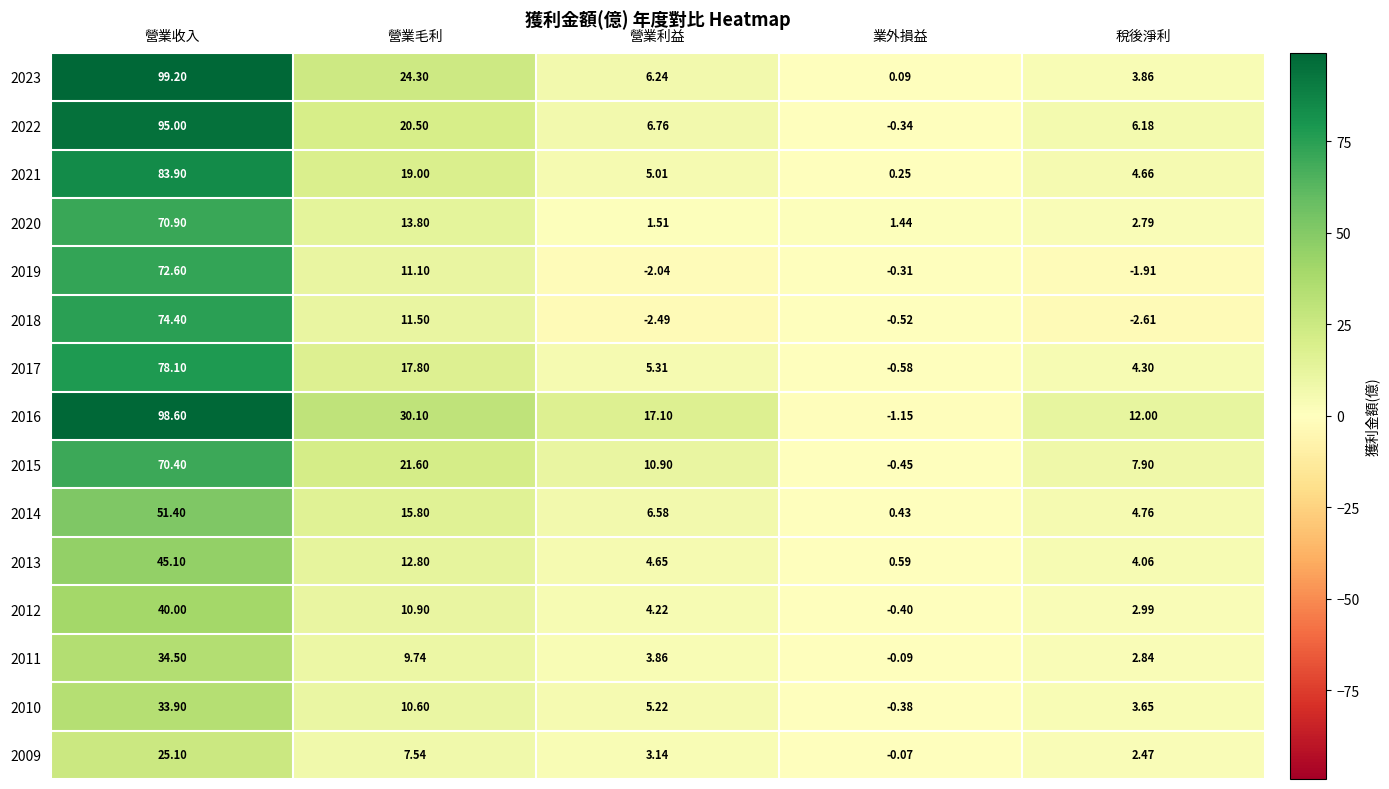

List the labels in order of 2016 value, largest first.

營業收入, 營業毛利, 營業利益, 稅後淨利, 業外損益